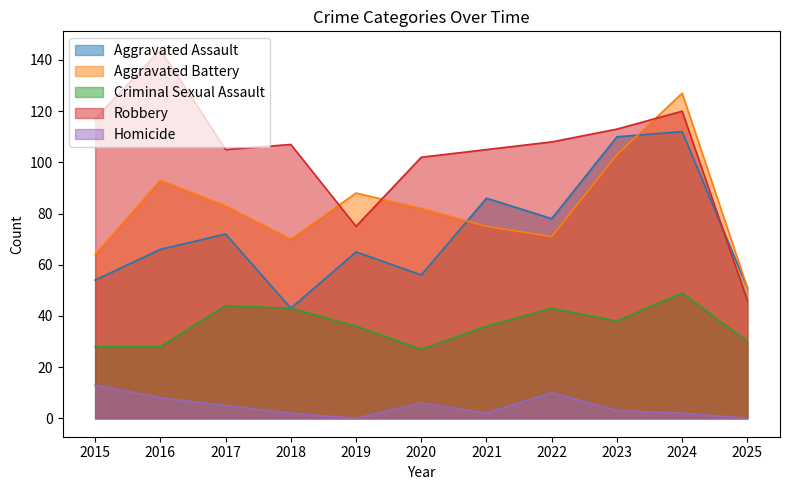

At how many categories does at least one series exceed 43?

11